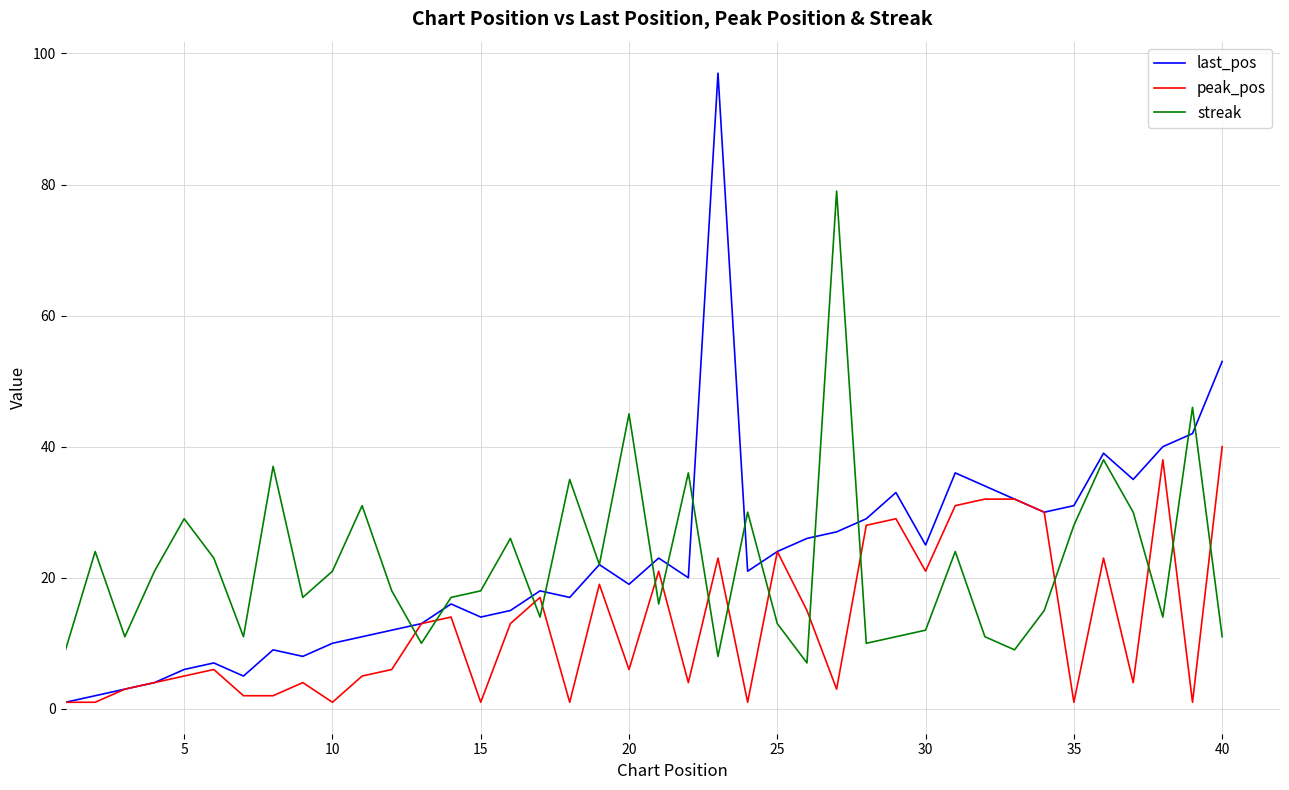

What is the maximum value for streak?

79